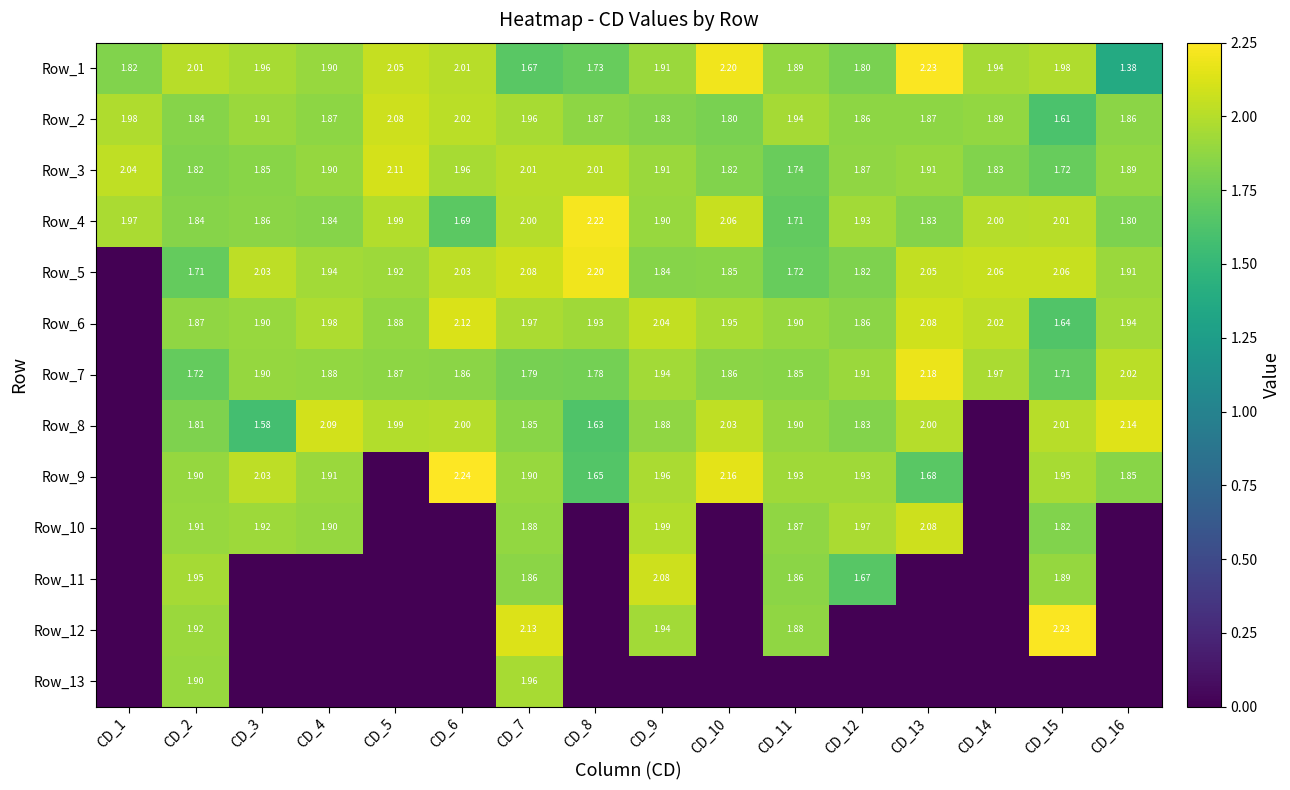

Is the value of Row_10 at CD_13 greater than the value of Row_4 at CD_15?

Yes